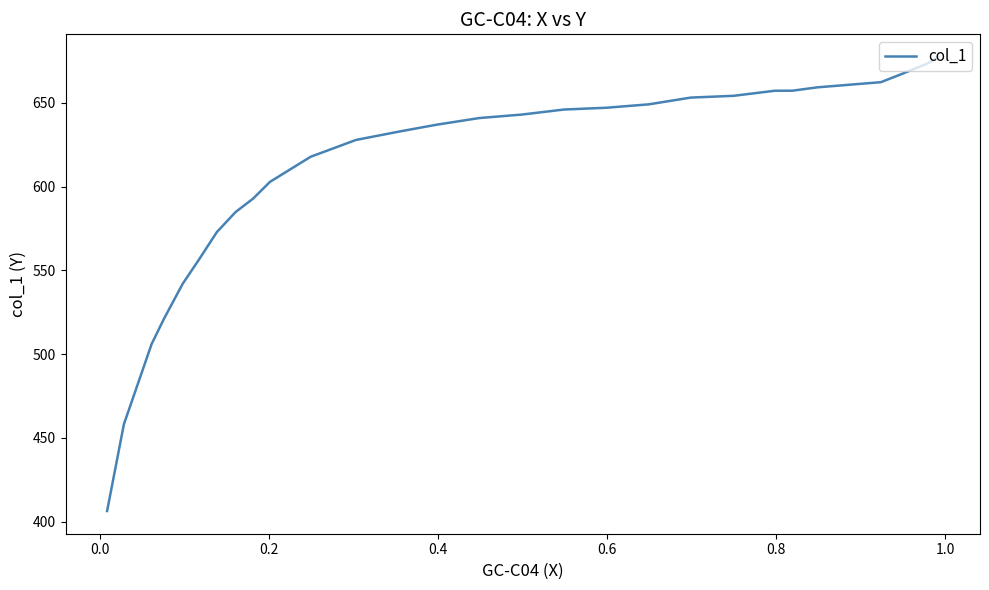

What is the difference between the maximum and second lowest values?

219.1